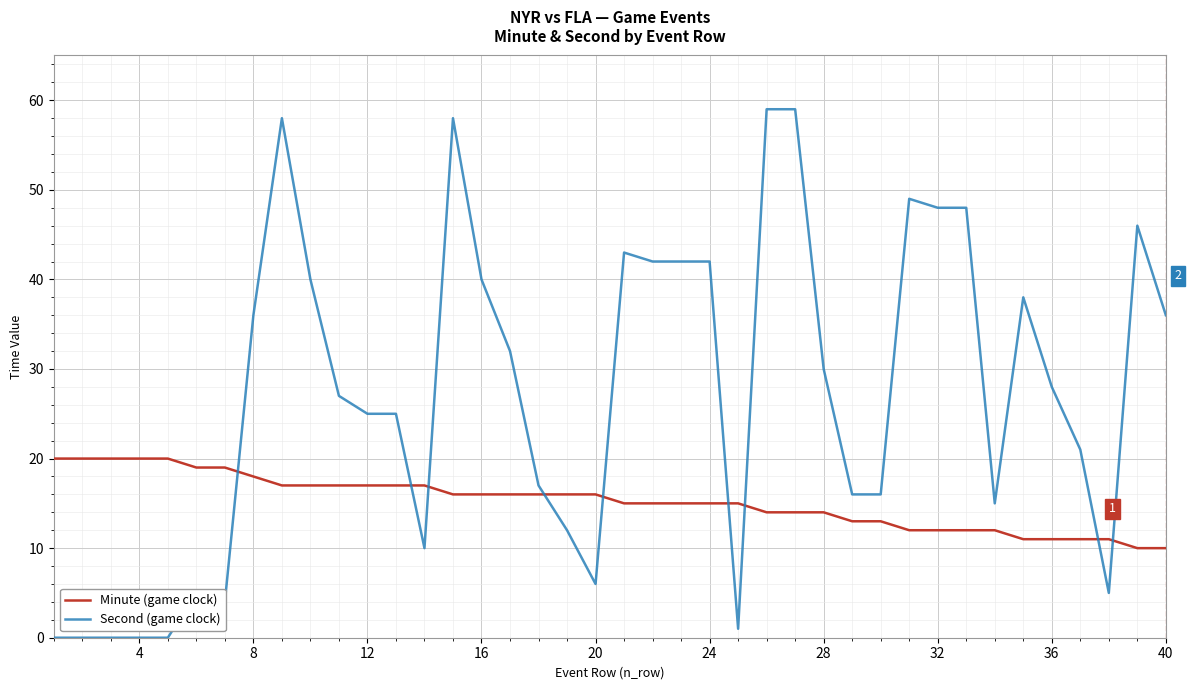

Rank the series by their maximum value, from lowest to highest.

Minute (game clock), Second (game clock)